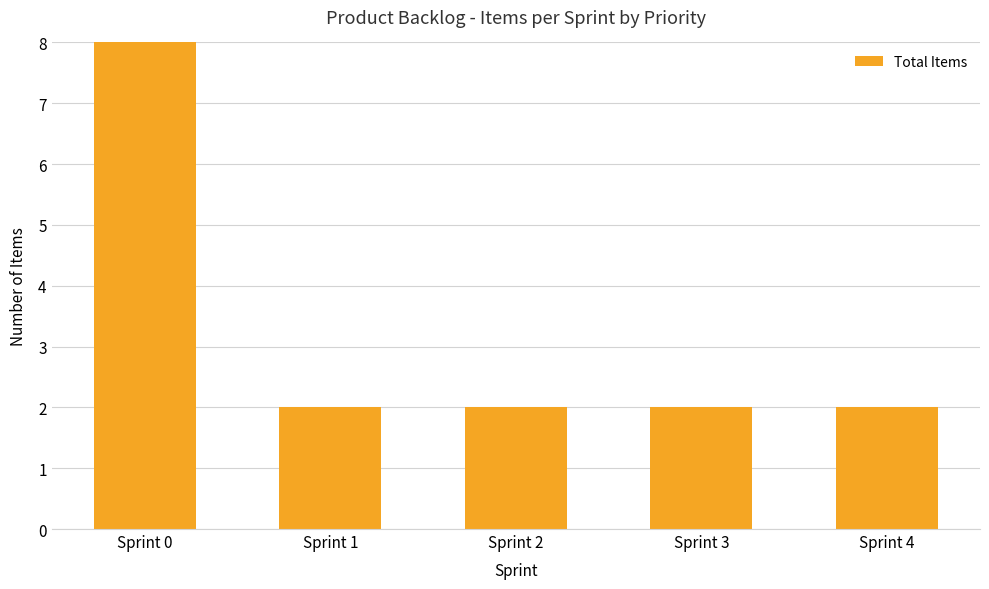

What is the value of the 1st bar from the left?

8